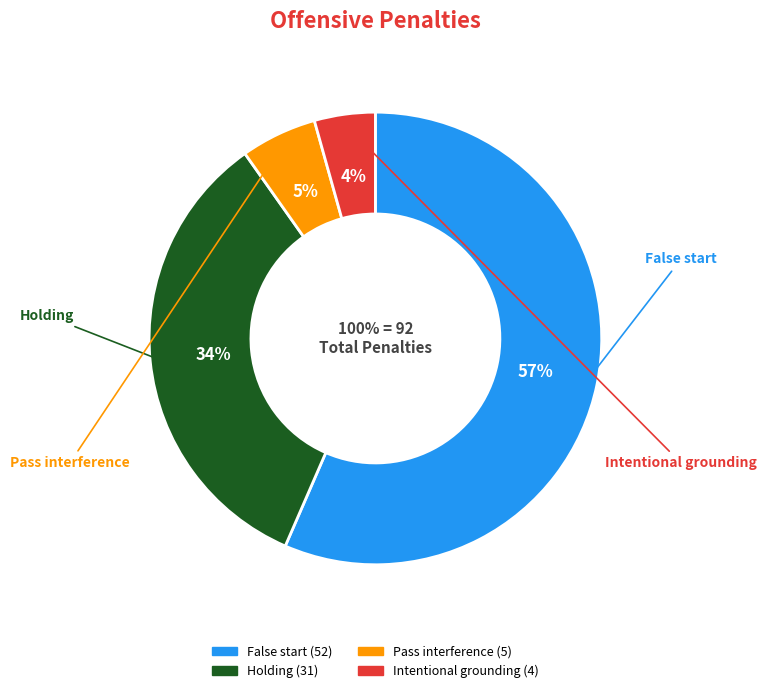

Does any single category account for the majority?

Yes